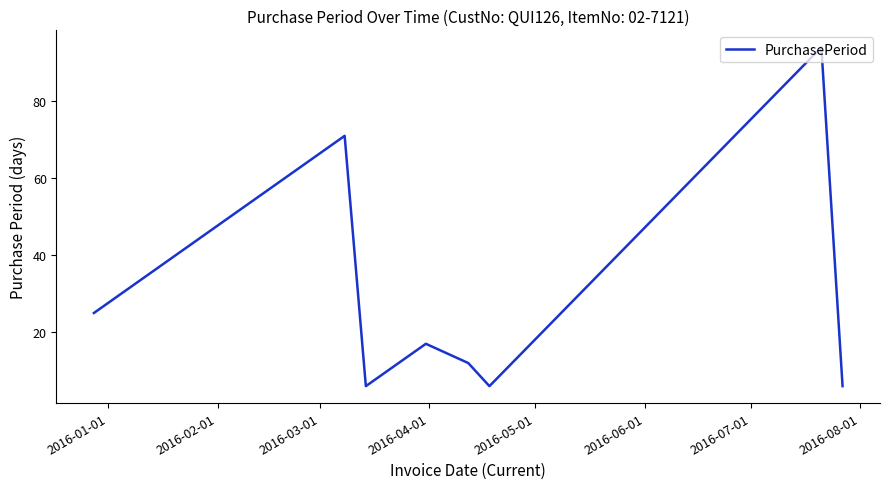

Count the number of data series in this chart.

1